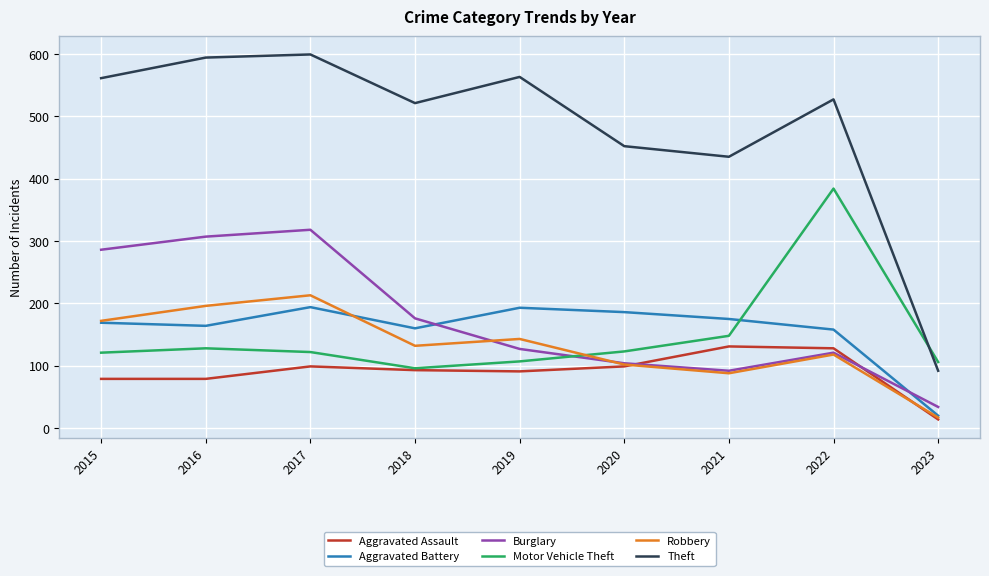

Does the chart have visible grid lines?

Yes